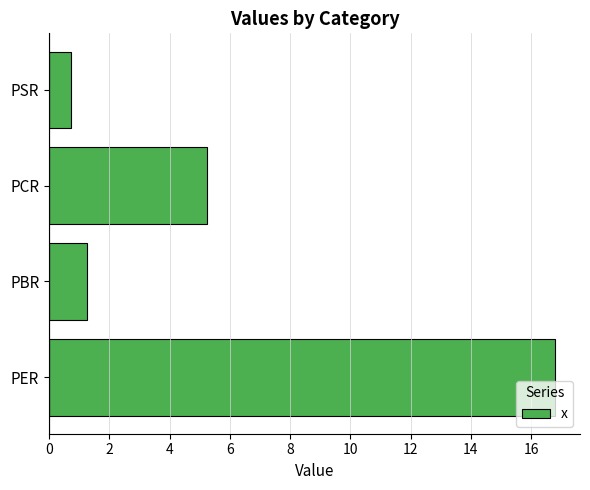

Reading top to bottom, transcribe all the data shown in this chart.

PSR=0.7	PCR=5.2	PBR=1.3	PER=16.8